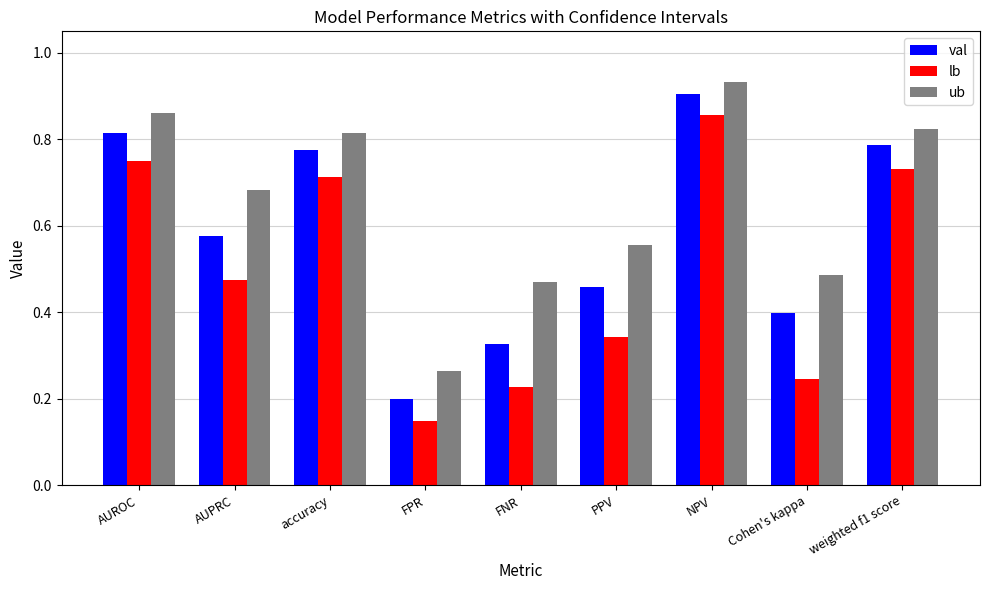

What position from the left is FNR?

5